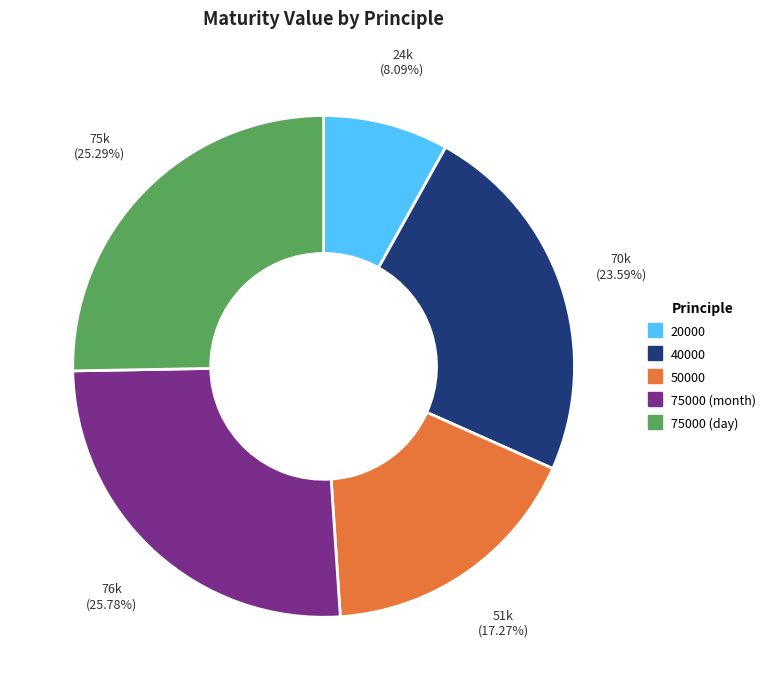

Does any single category account for the majority?

No